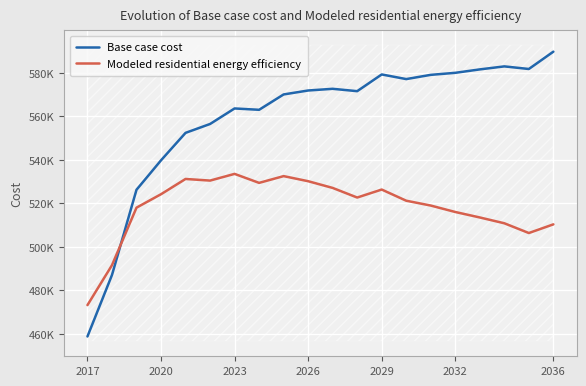

What is the highest value of the Modeled residential energy efficiency series?

533581.6